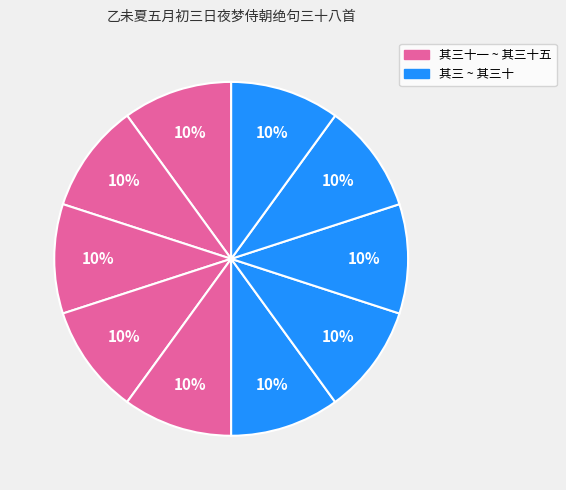

How many slices are in this pie chart?

10